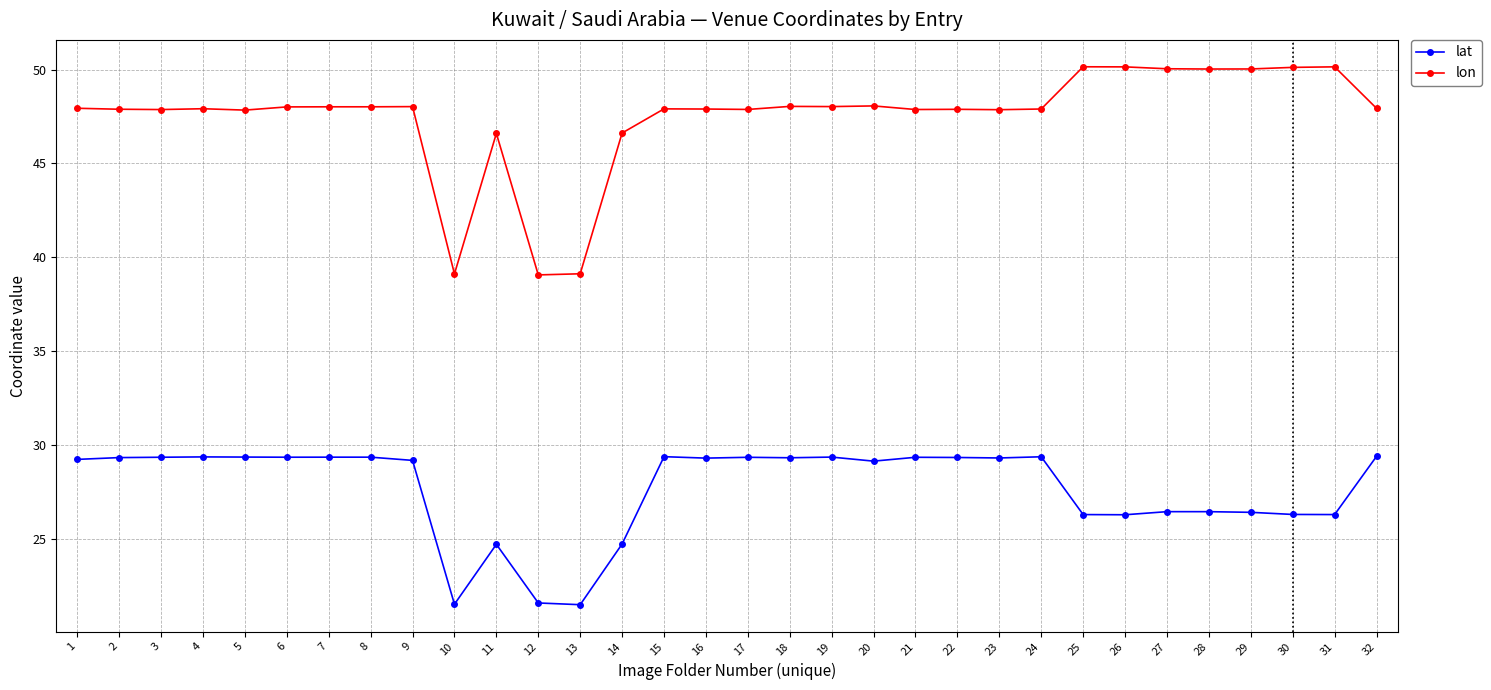

Does the chart display data point markers on the line(s)?

Yes